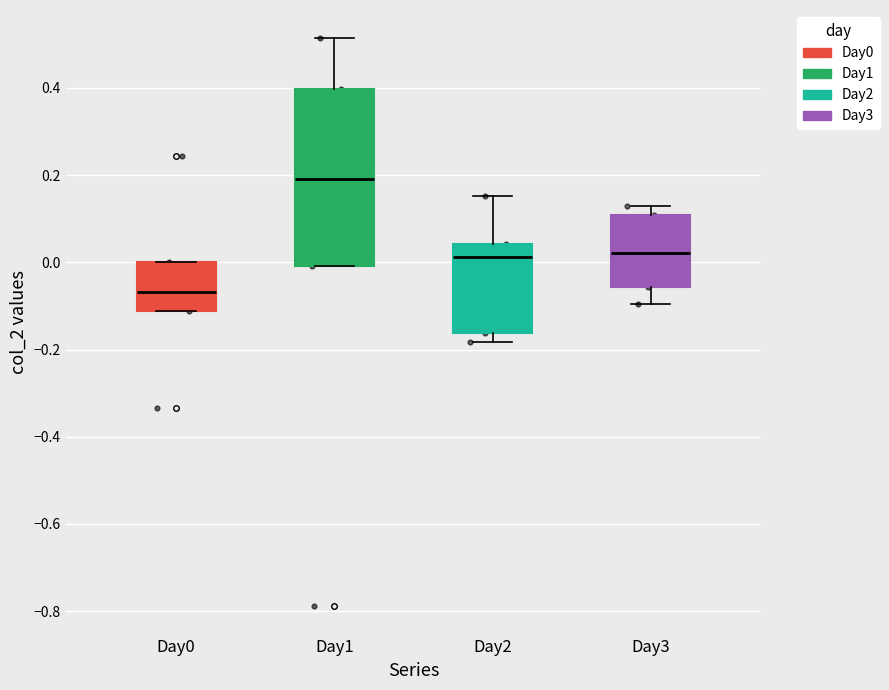

Where is the lower edge of the box for Day1 on the y-axis? The values are not printed on the chart, so give them approximately, as read against the axis.

0.00